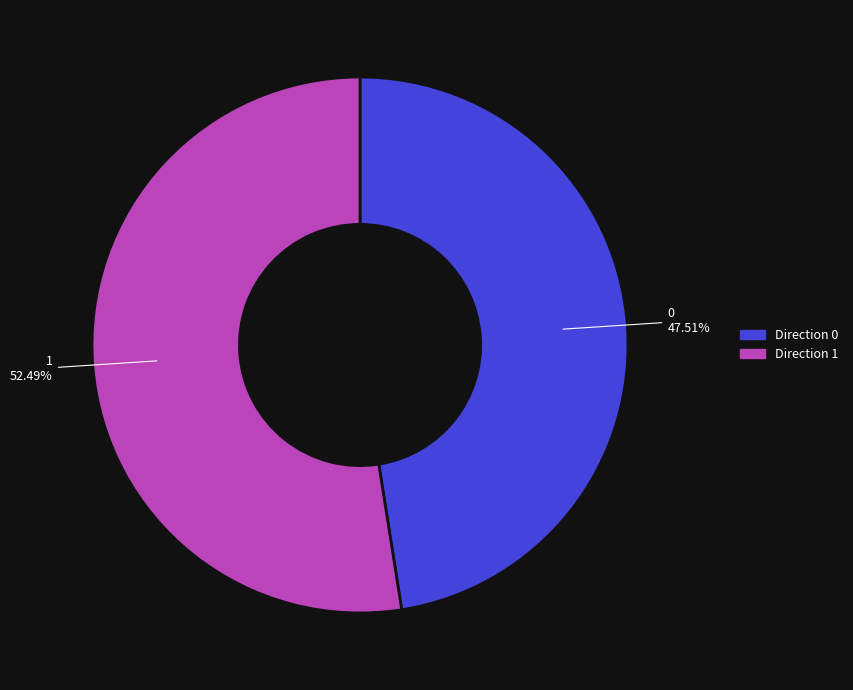

Does any single category account for the majority?

Yes